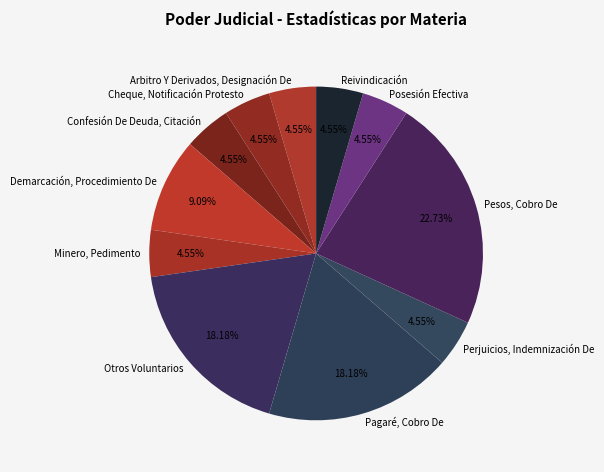

The Cheque, Notificación Protesto slice represents 5% of the pie. True or false?

True